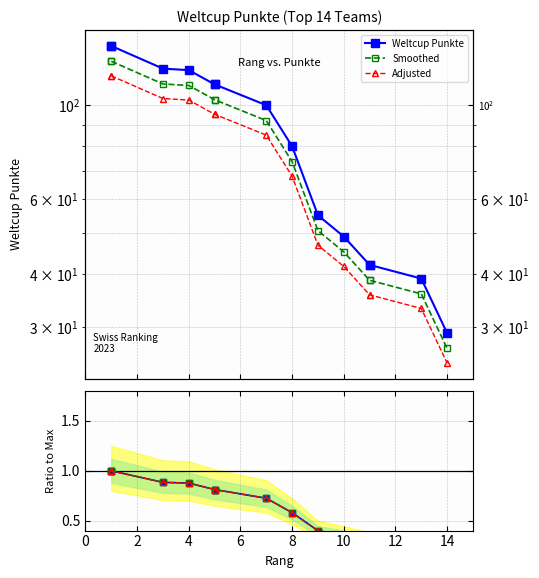

Which has a higher value, 16 or 6?

6